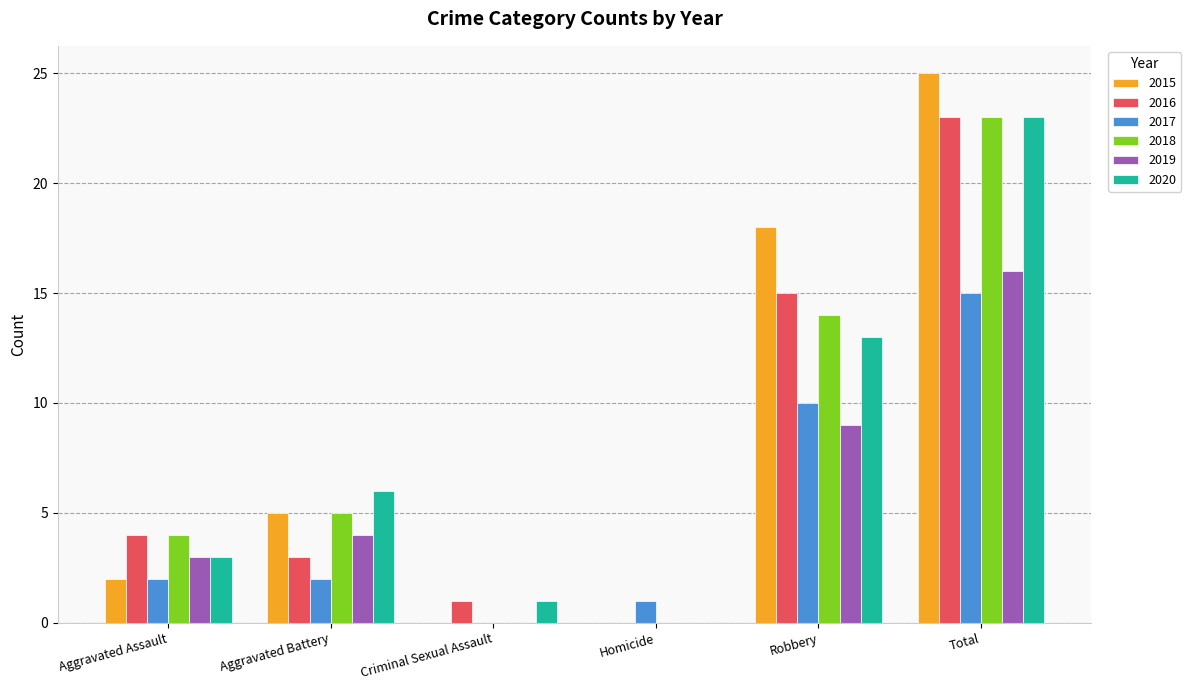

What is the sum of all 2016 values?

46